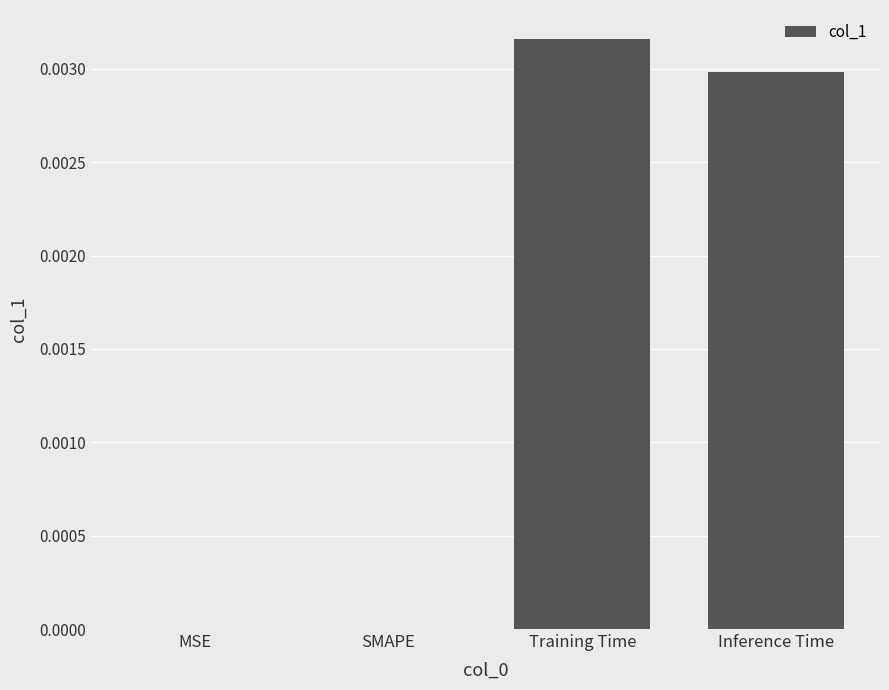

How many categories are shown in the chart?

4